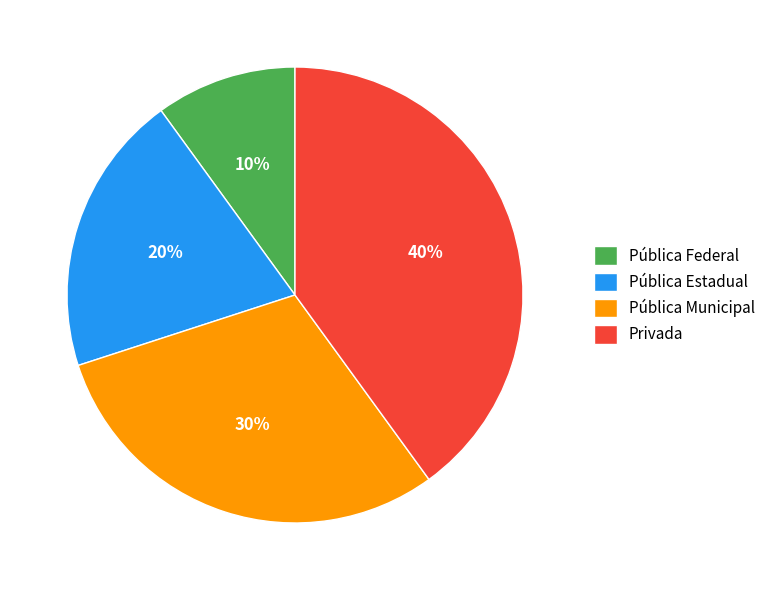

To the nearest percent, what percentage of the pie is Privada?

40%